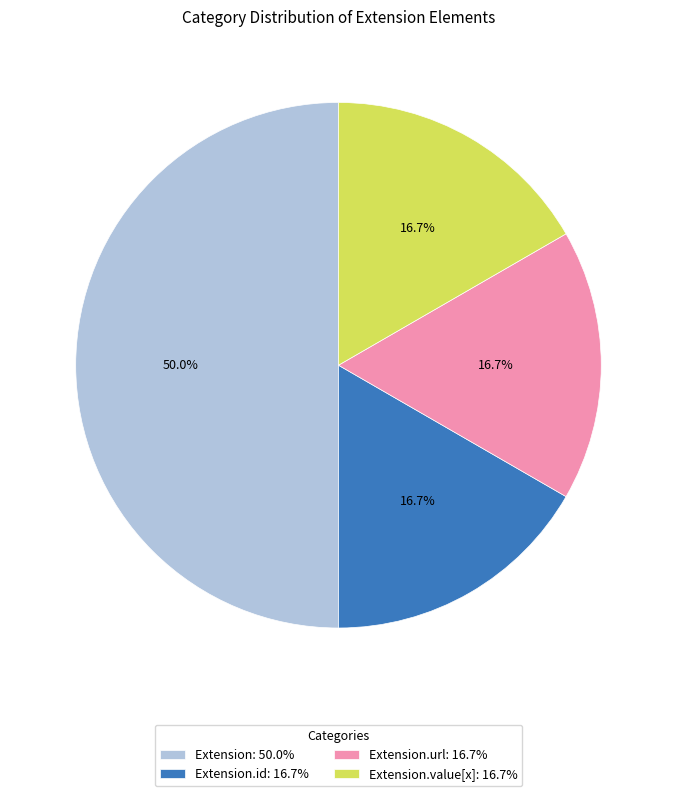

Which has a higher value, Extension: 50.0% or Extension.id: 16.7%?

Extension: 50.0%